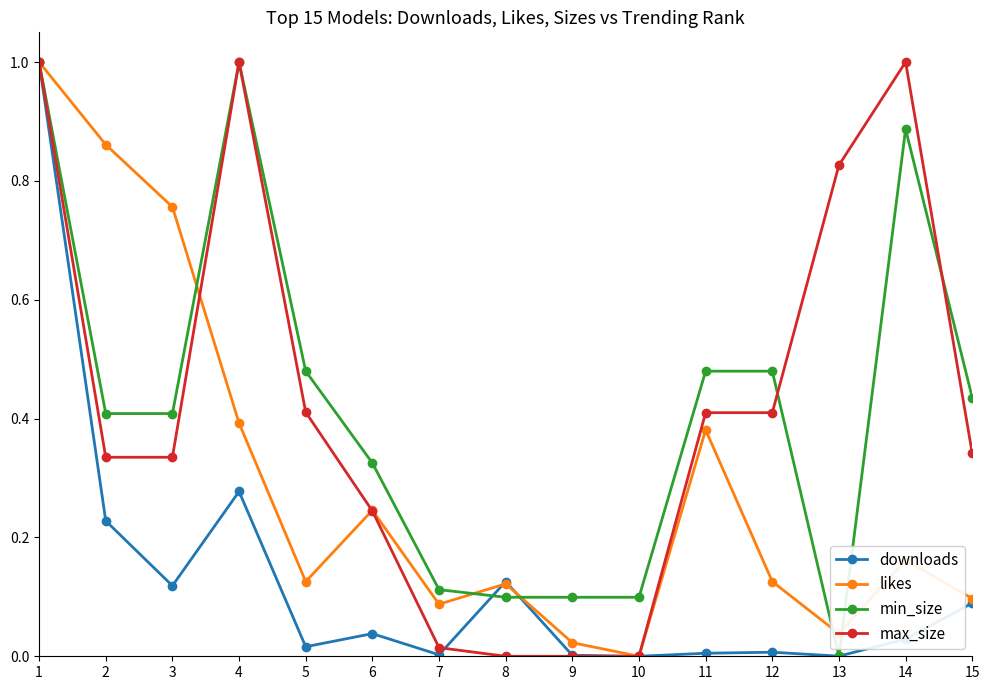

Which series changed the most between 1 and 11?

downloads